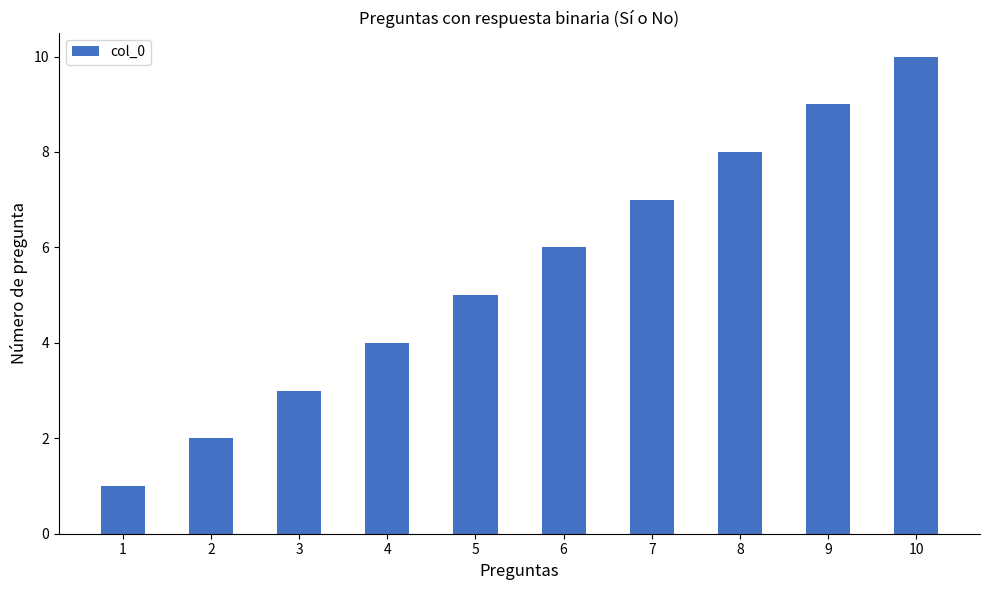

List the labels in order of value, largest first.

10, 9, 8, 7, 6, 5, 4, 3, 2, 1